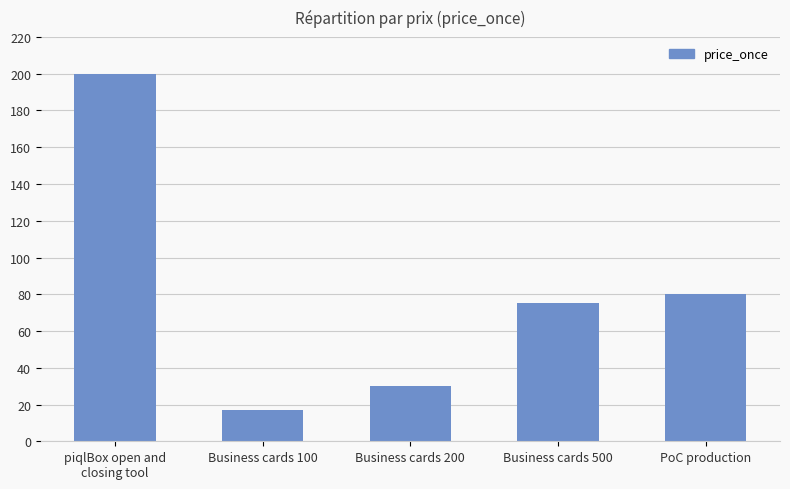

Reading right to left, transcribe all the data shown in this chart.

PoC production=80	Business cards 500=75	Business cards 200=30	Business cards 100=17	piqlBox open and
closing tool=200